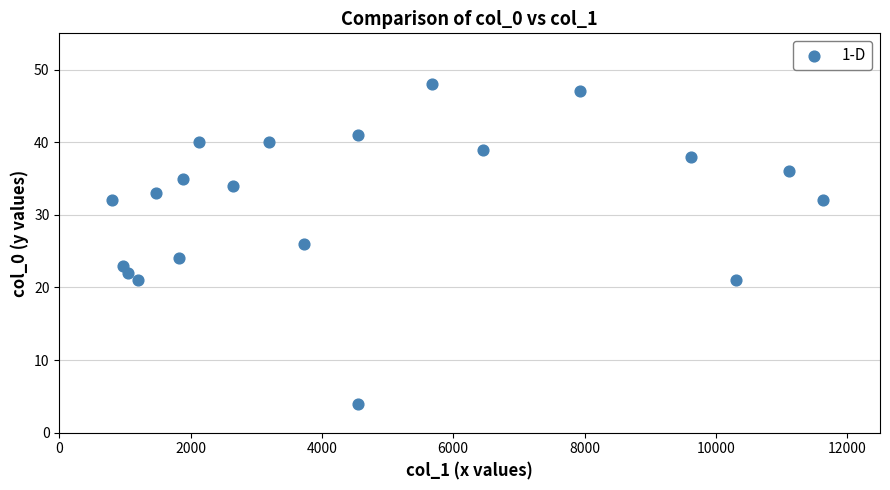

What is the range of X values (max minus min)?

10830